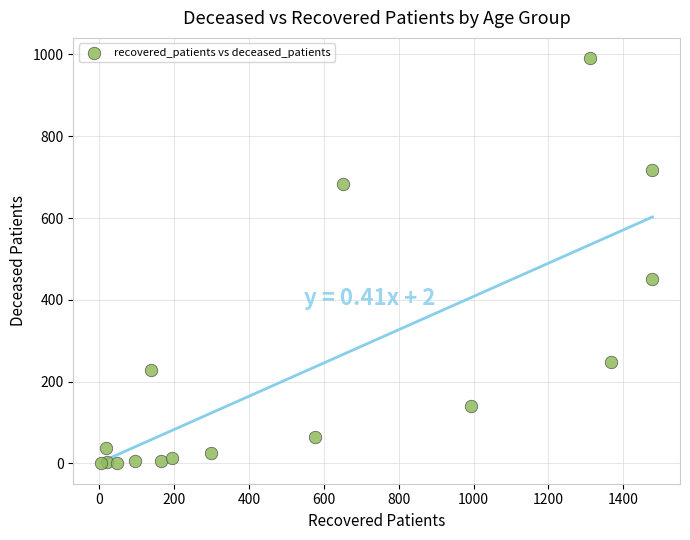

What Y value in the scatter plot is closest to 495?

451